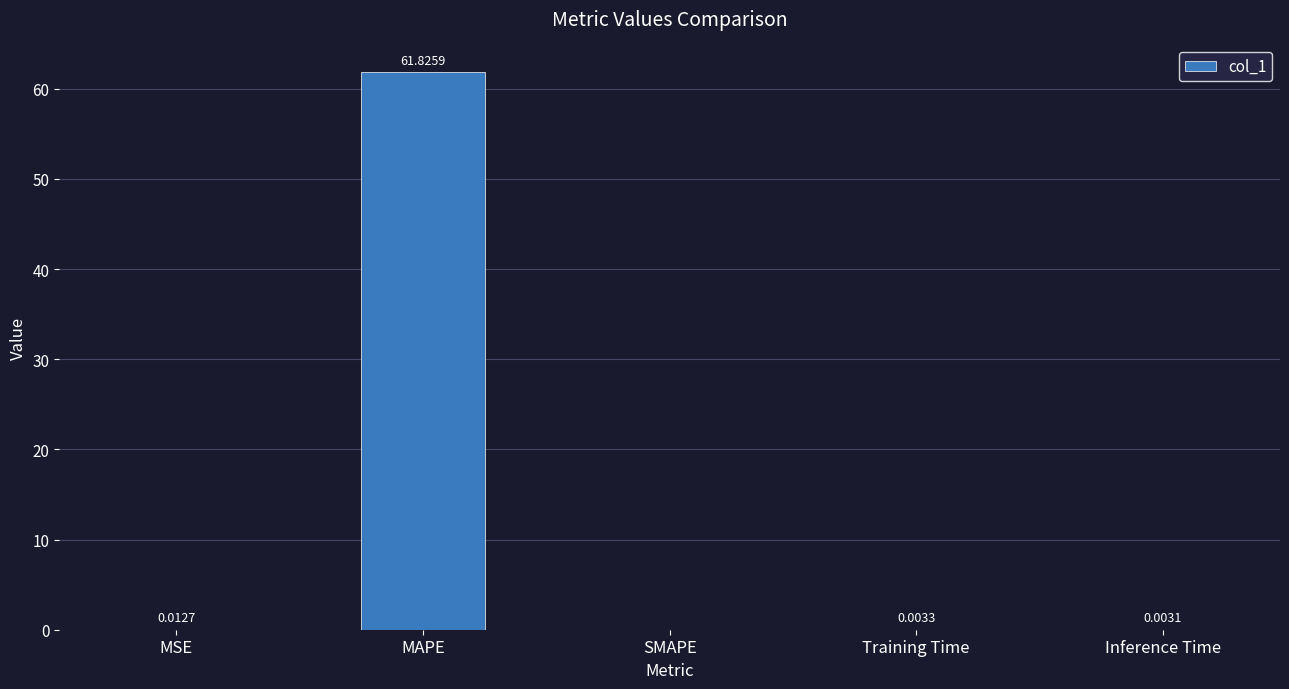

Which label corresponds to the largest value in the chart?

MAPE